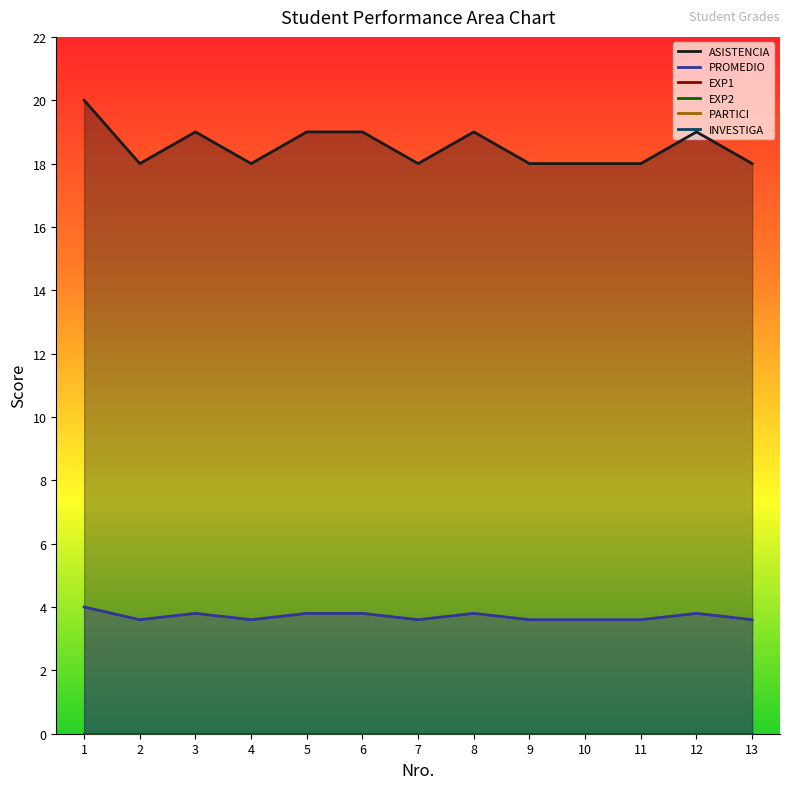

Which series changed the most between 10 and 12?

ASISTENCIA